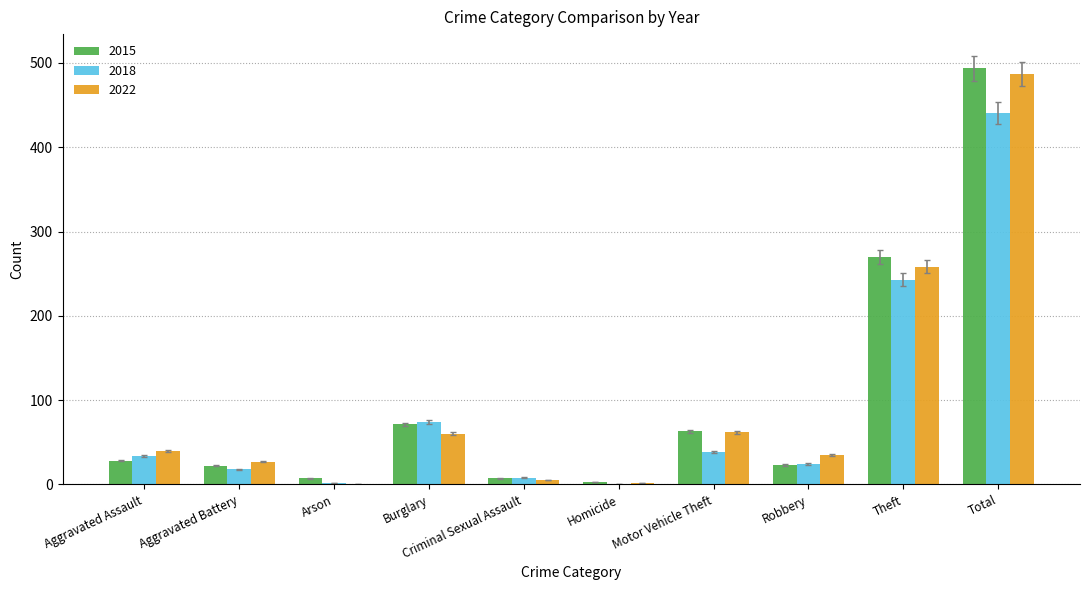

What is the sum of all 2018 values?

882